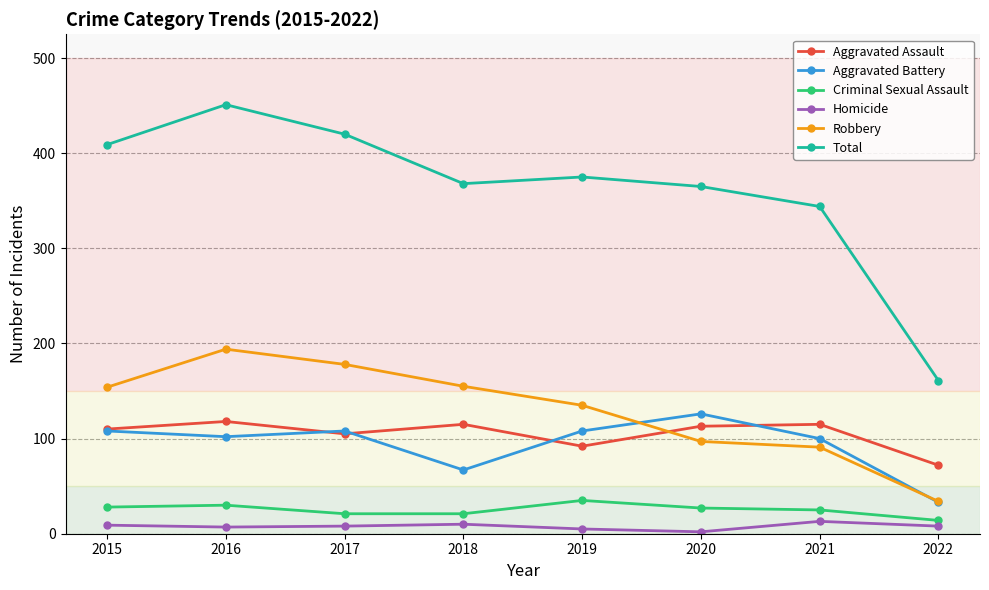

At which category does Aggravated Assault reach its first local peak?

2016